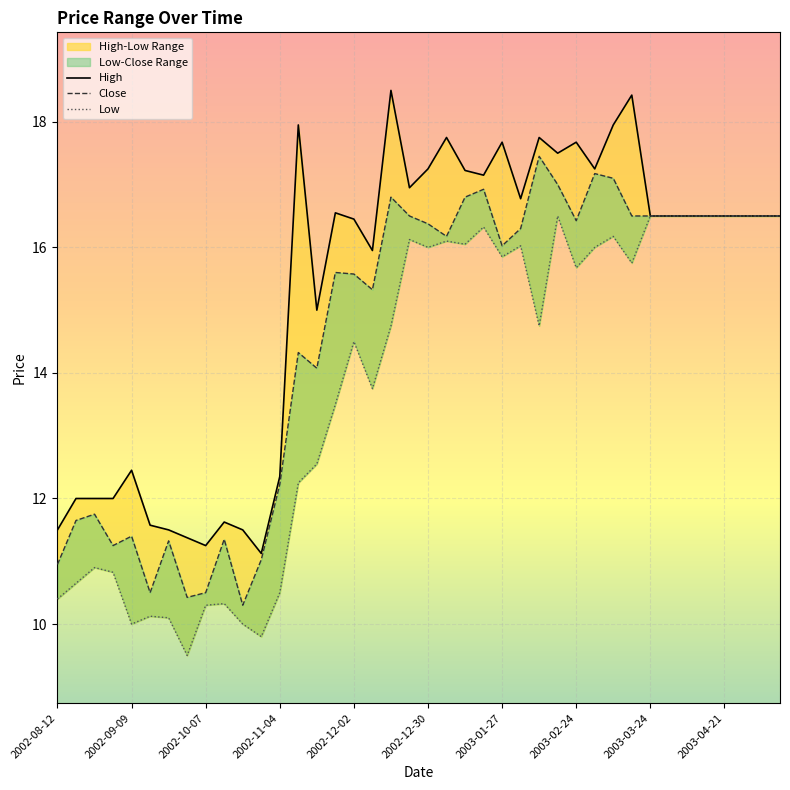

True or false: Low has more than 0 interior local peaks.

True